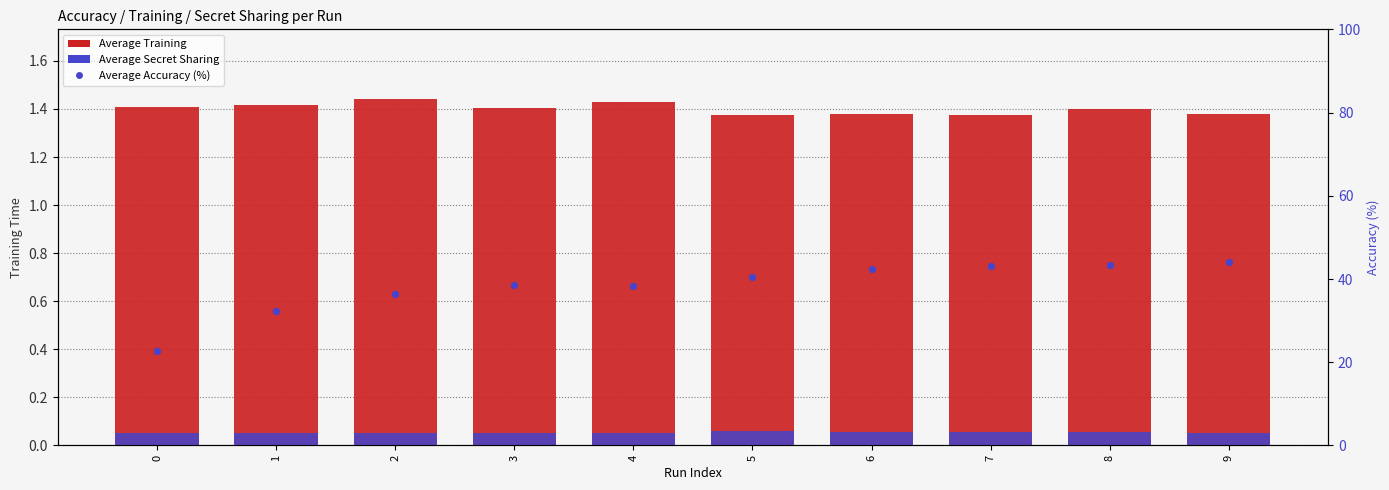

Is the value of Average Secret Sharing at 5 greater than the value of Average Accuracy (%) at 9?

No